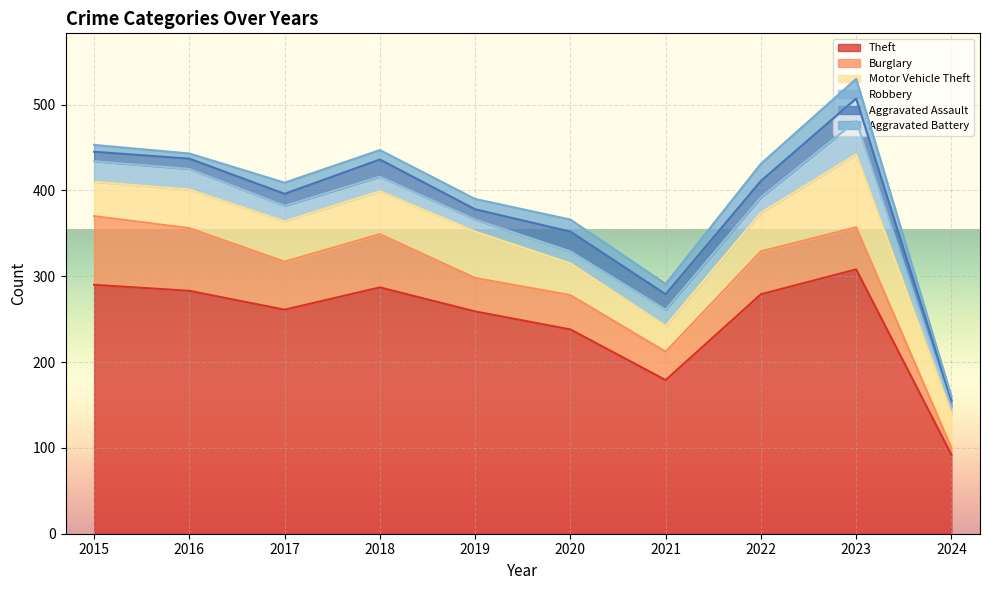

How many series are shown in this chart?

6